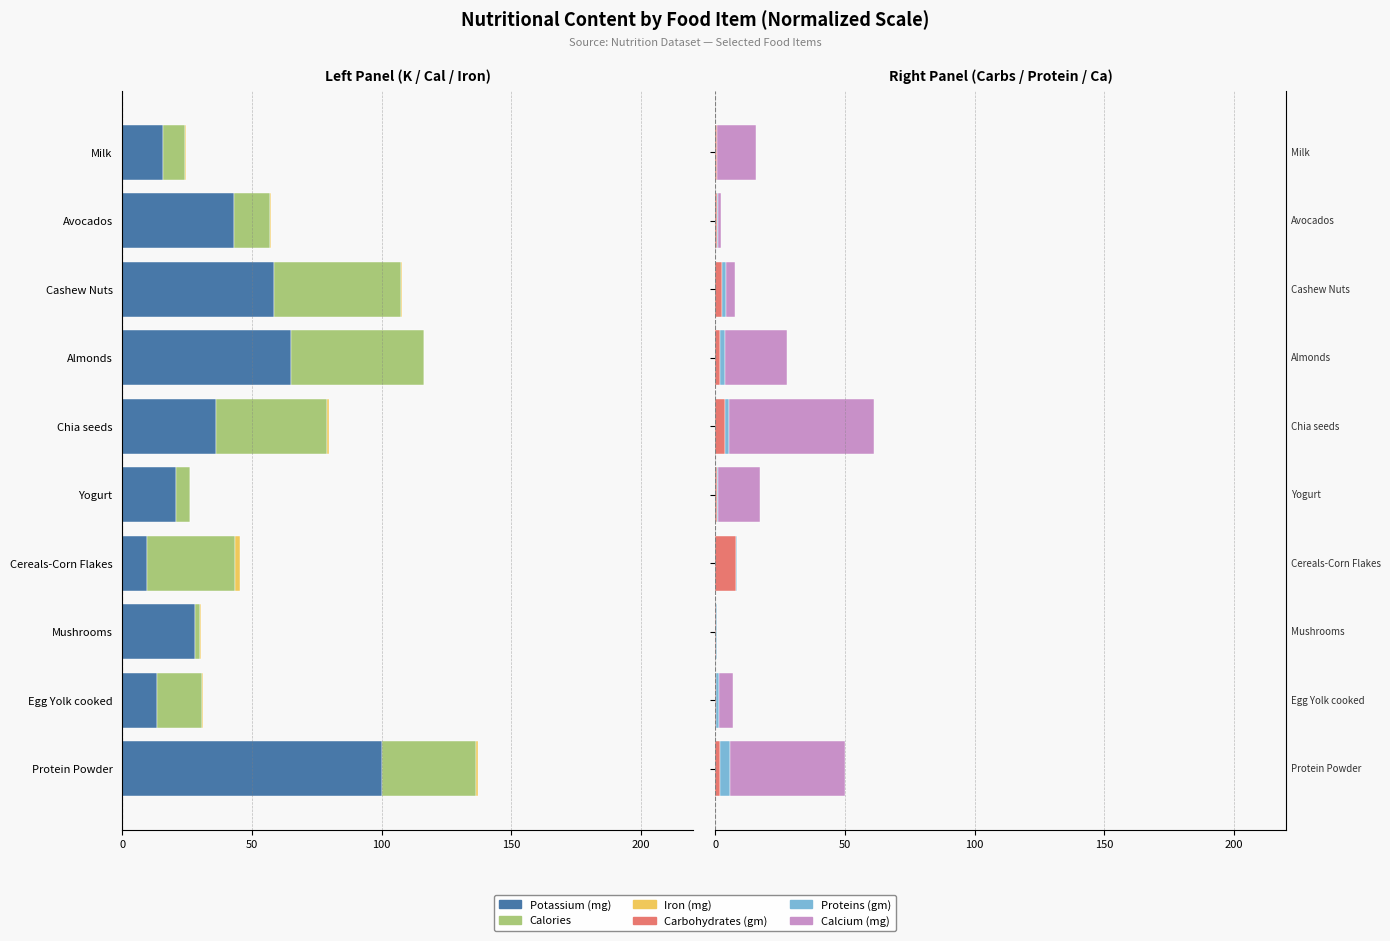

True or false: Calories has a value of -1.9 at Yogurt.

False